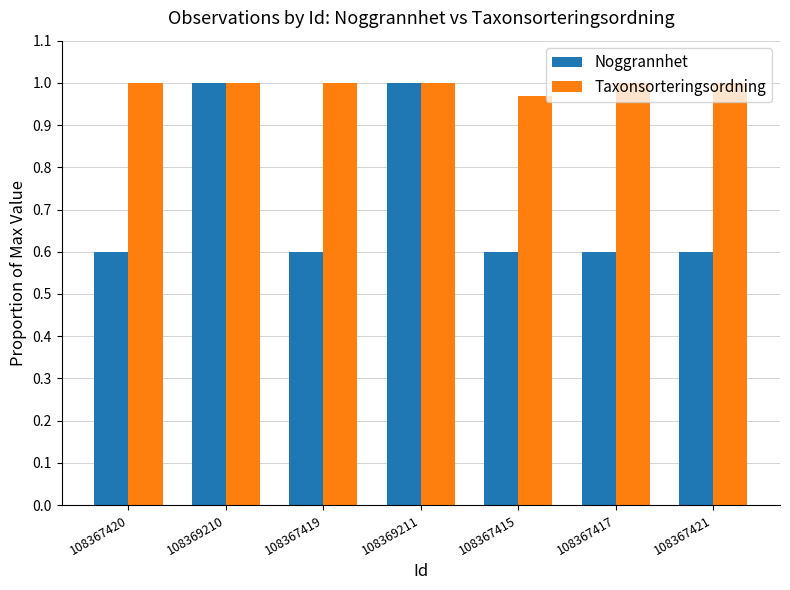

Are the bars horizontal?

No